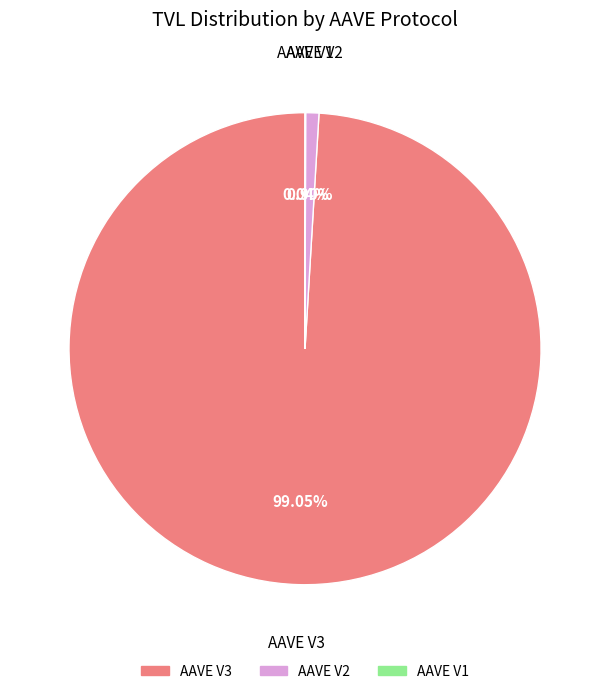

Which slice represents more than half of the pie?

AAVE V3